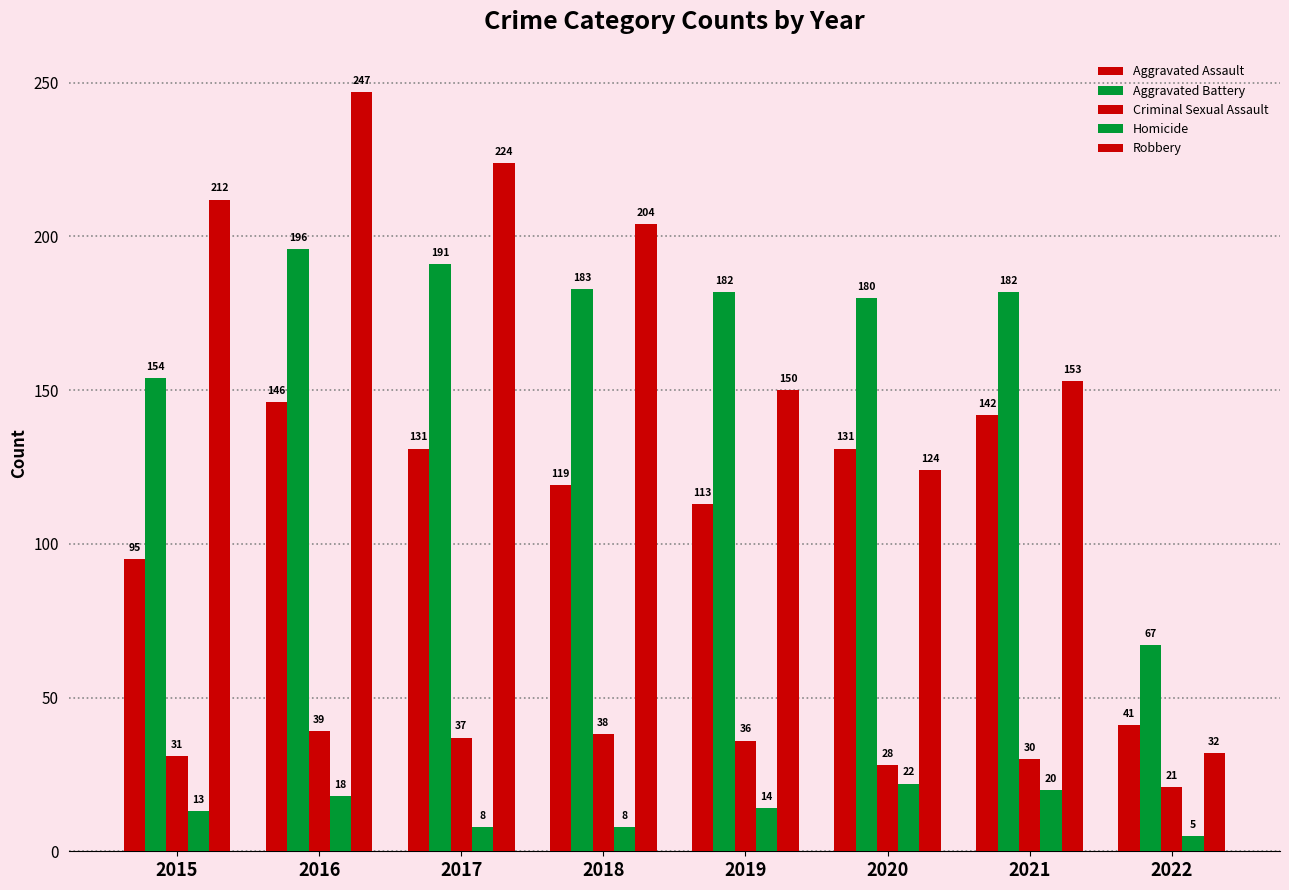

Reading left to right, what are all the values shown in this chart?

Aggravated Assault: 95	146	131	119	113	131	142	41
Aggravated Battery: 154	196	191	183	182	180	182	67
Criminal Sexual Assault: 31	39	37	38	36	28	30	21
Homicide: 13	18	8	8	14	22	20	5
Robbery: 212	247	224	204	150	124	153	32